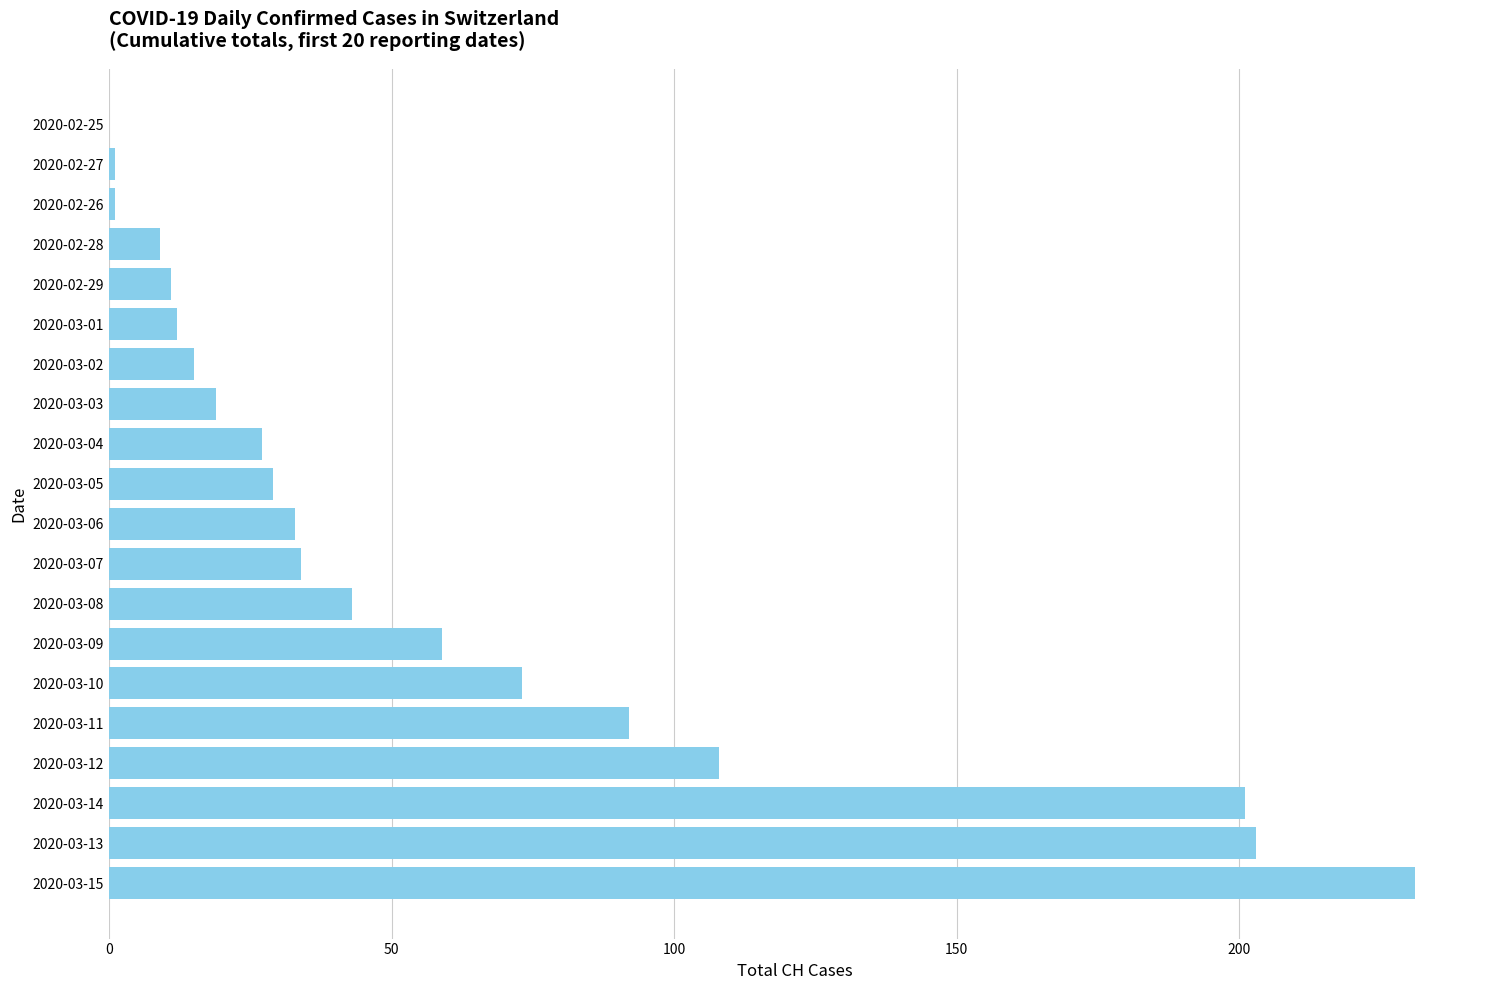

What is the sum of all values?

1201